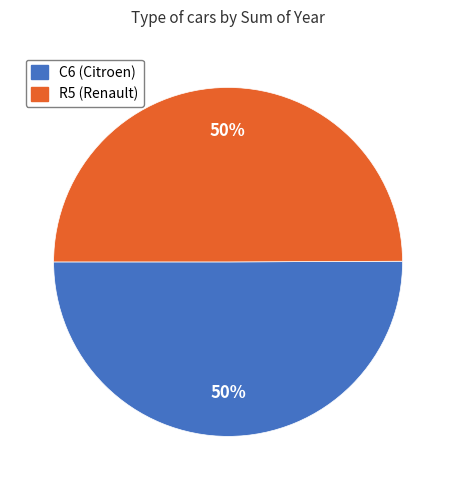

Is the sum of R5 (Renault) and C6 (Citroen) greater than half?

Yes